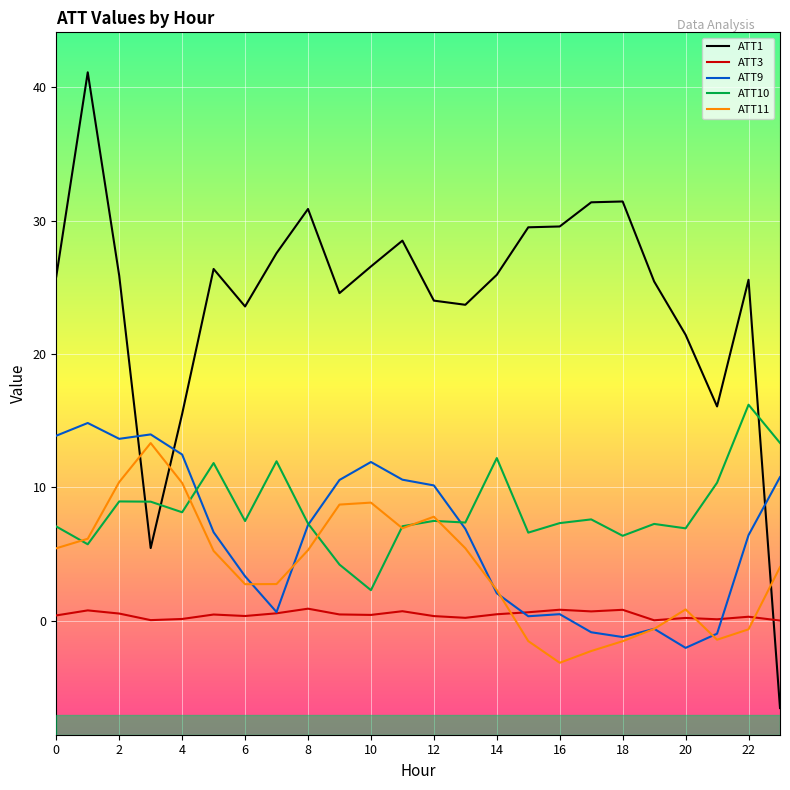

True or false: ATT10 and ATT3 intersect in this chart.

False